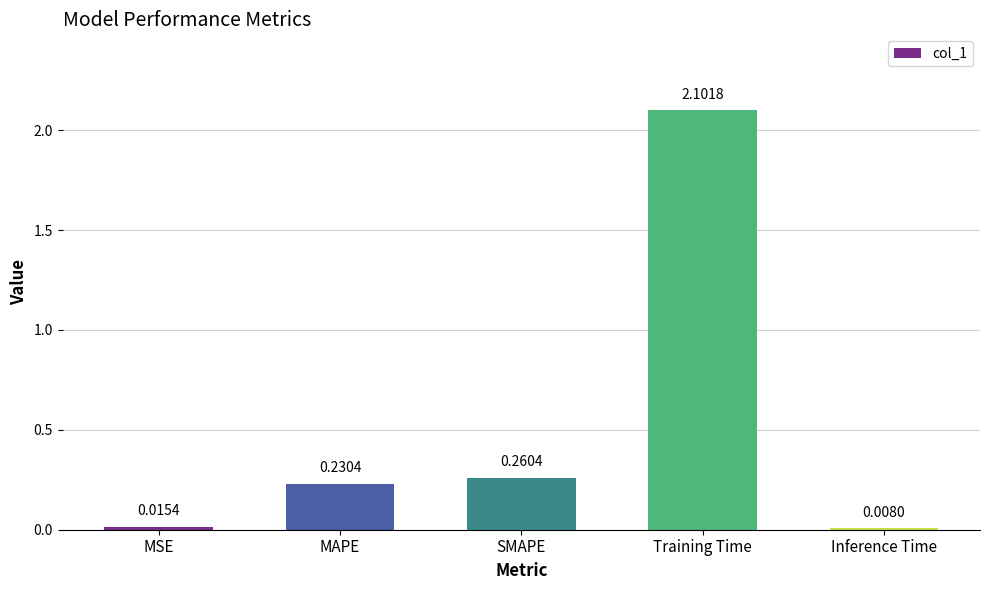

Is it true that the value at Training Time is 2.1?

True